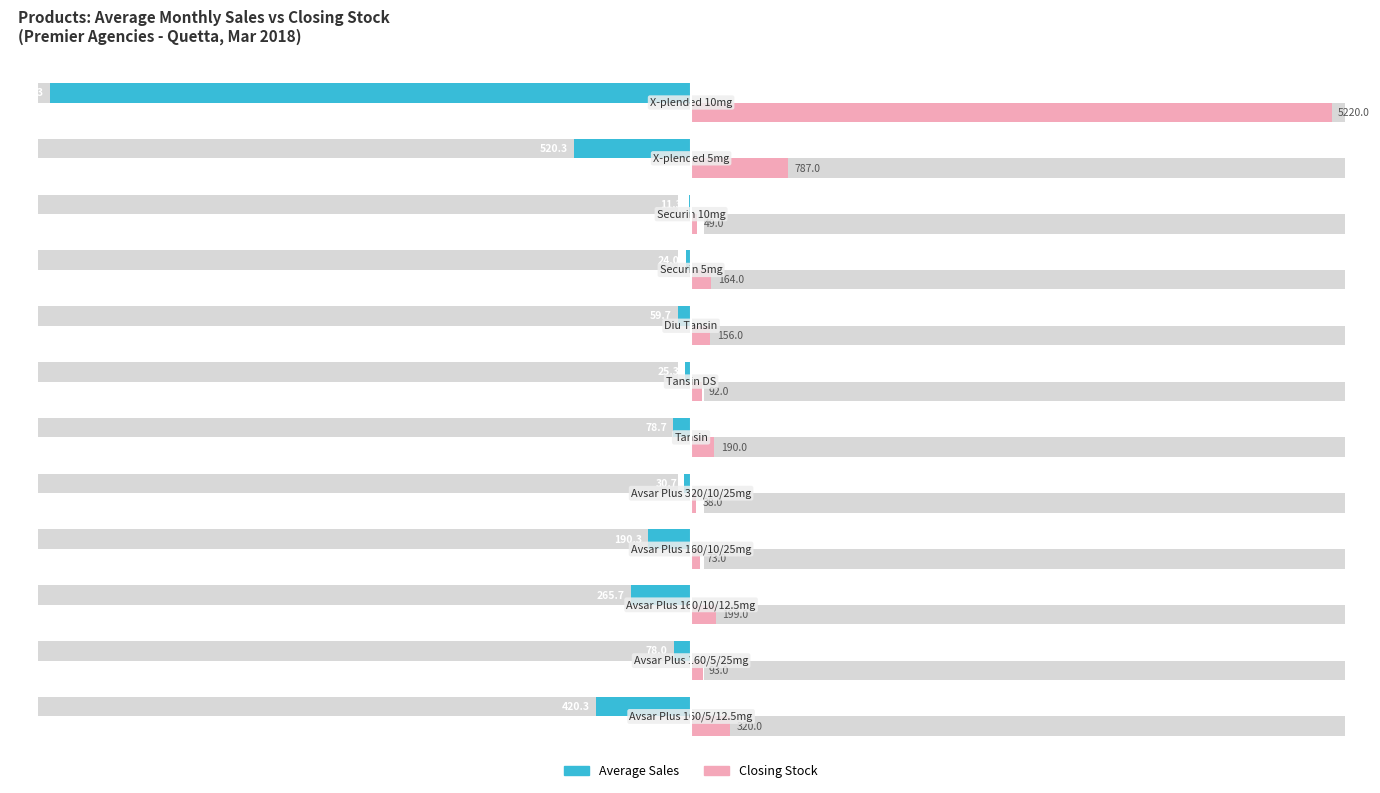

At how many categories does at least one series exceed -86?

12